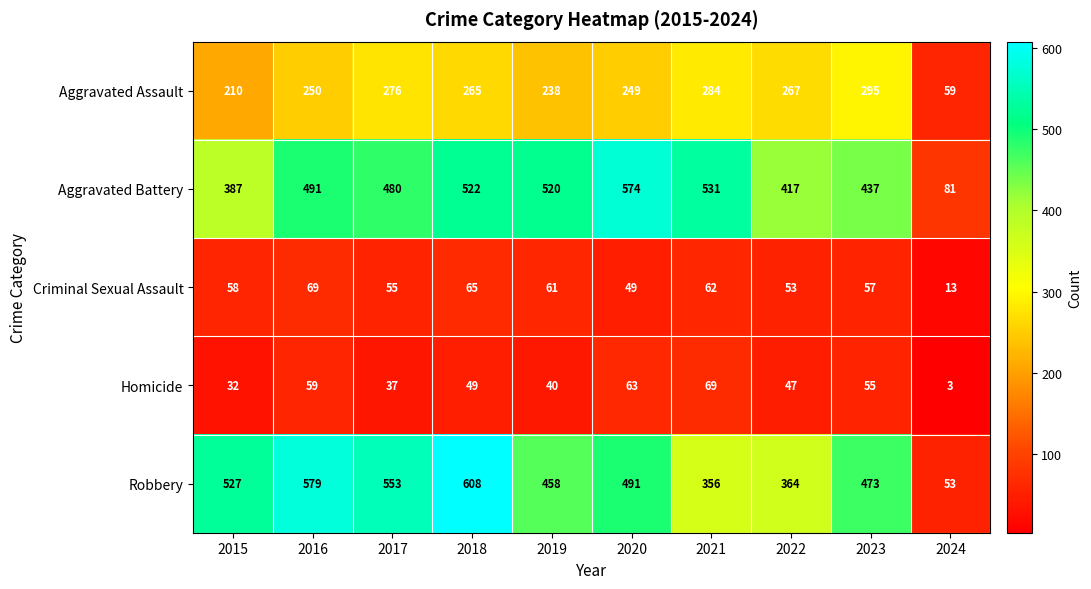

Count the number of categories in the chart.

10